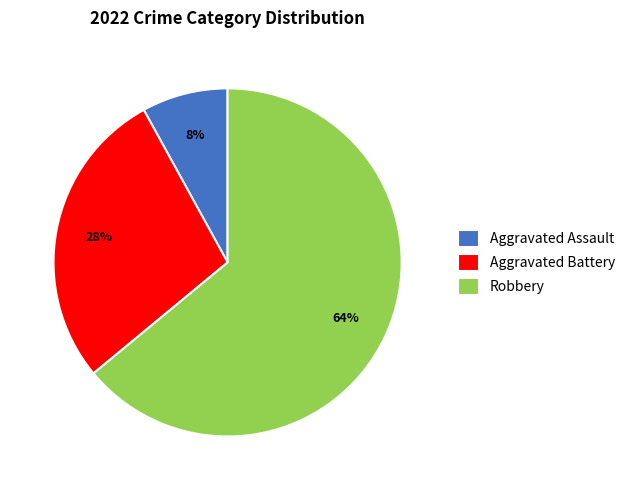

Is the sum of Aggravated Assault and Aggravated Battery greater than half?

No